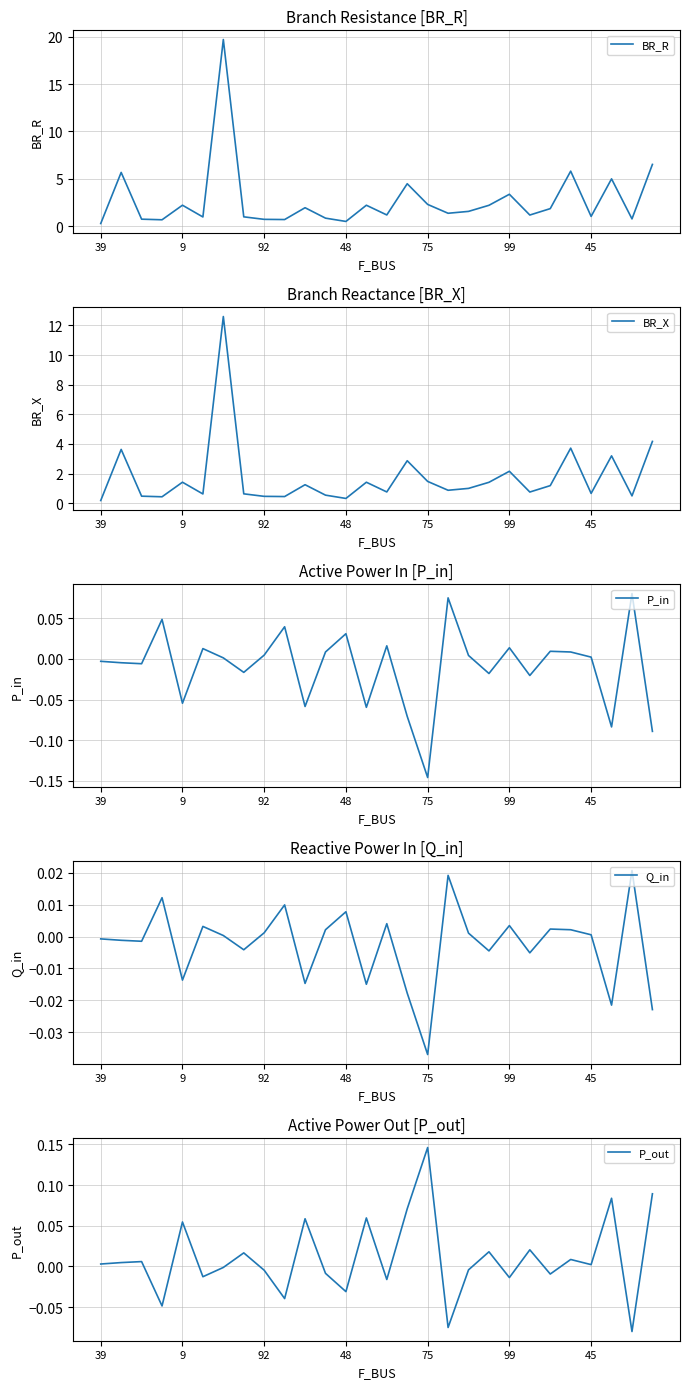

True or false: P_in has a value of 0.1 at 48.

False